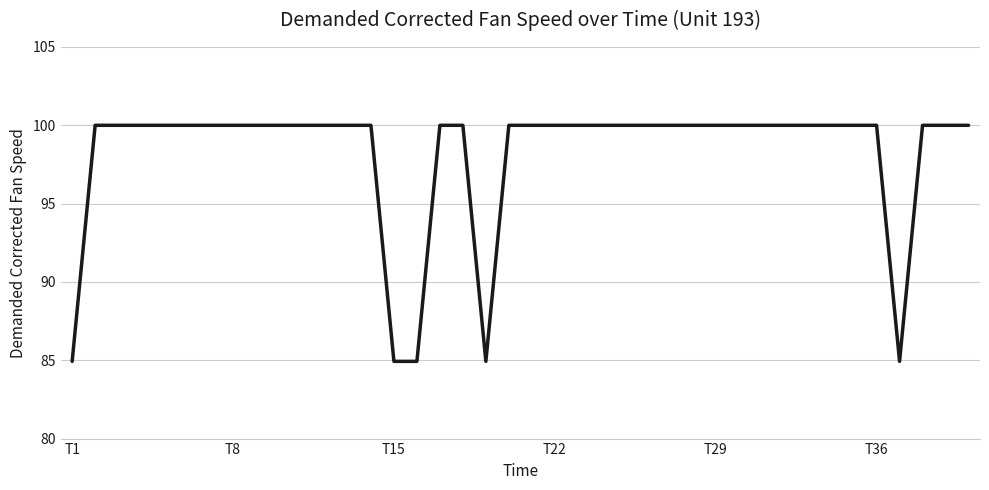

What is the minimum value shown in the chart?

84.9